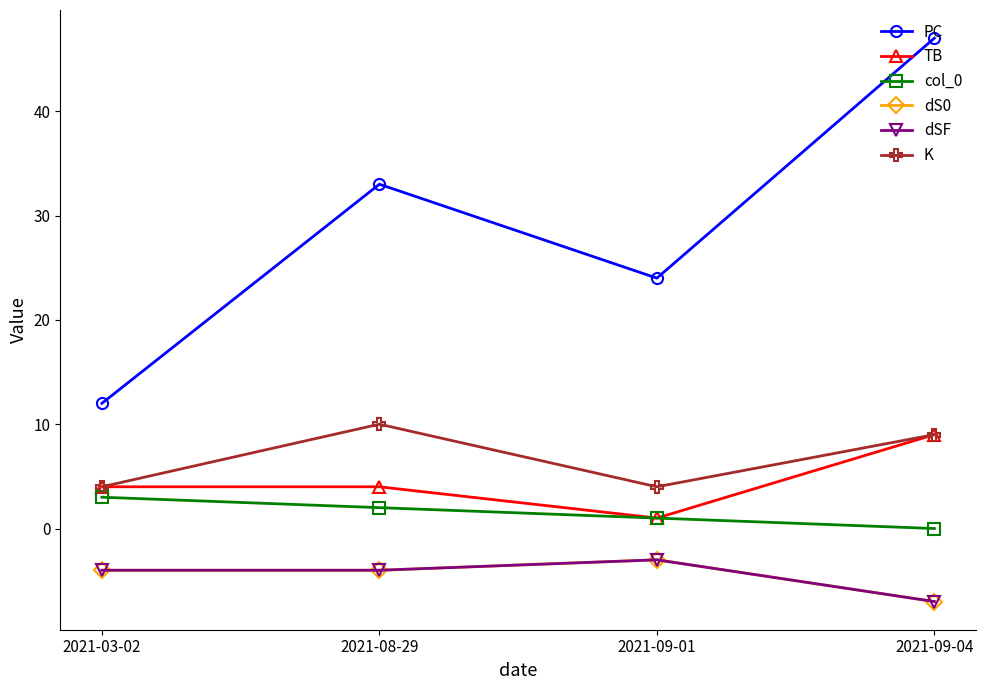

What is the sum of the dSF values at 2021-08-29 and 2021-09-04?

-11